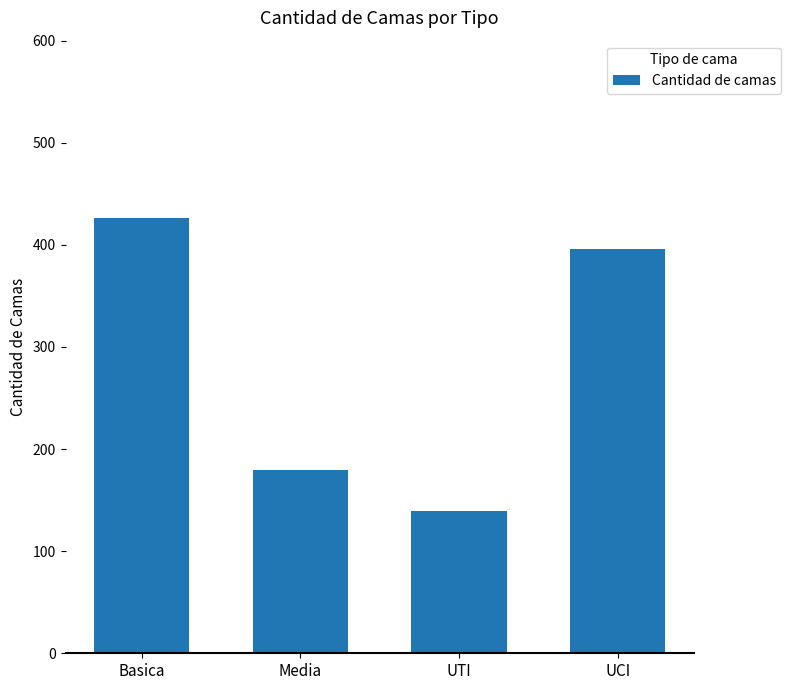

How many data points are less than 395?

2